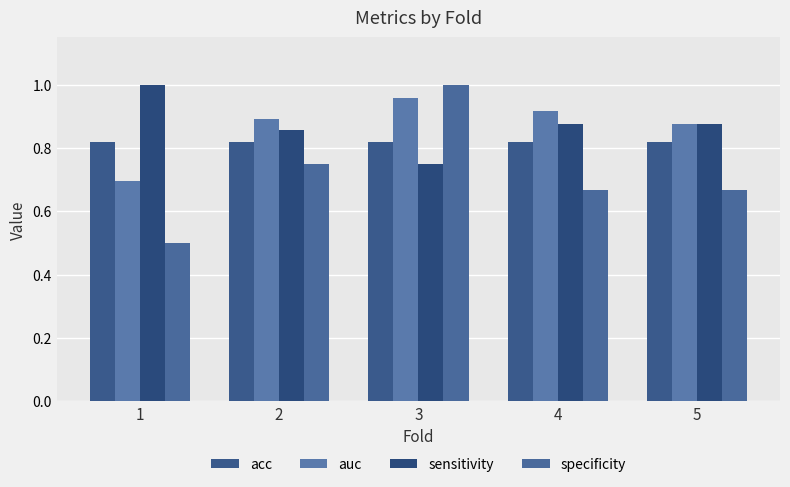

Which category has the lowest value in the specificity series?

1